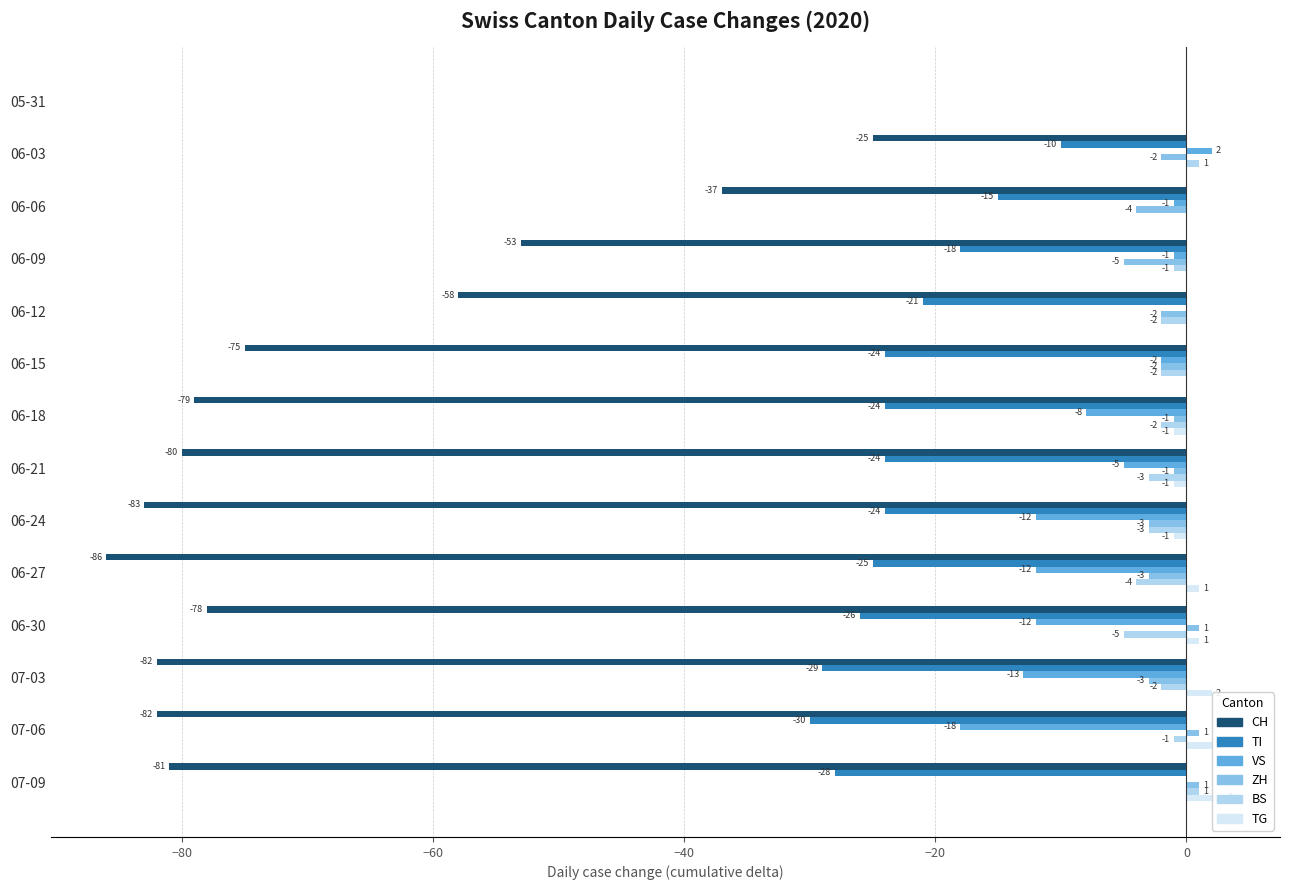

Which series has the largest total across all categories?

TG